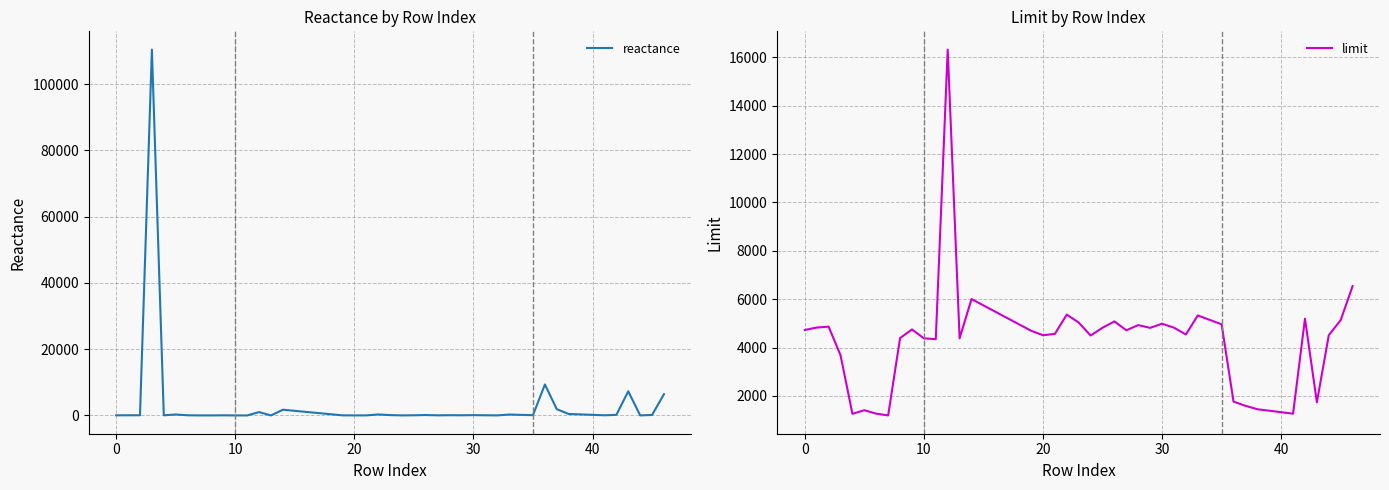

Which category has the lowest value across all series?

11